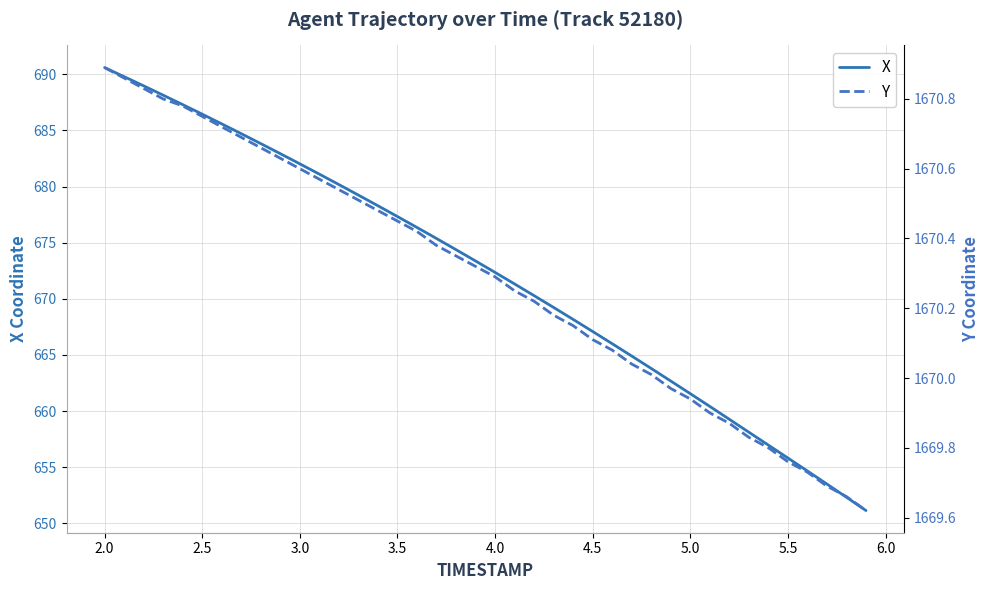

What is the difference between the maximum and minimum values in the X series?

39.5